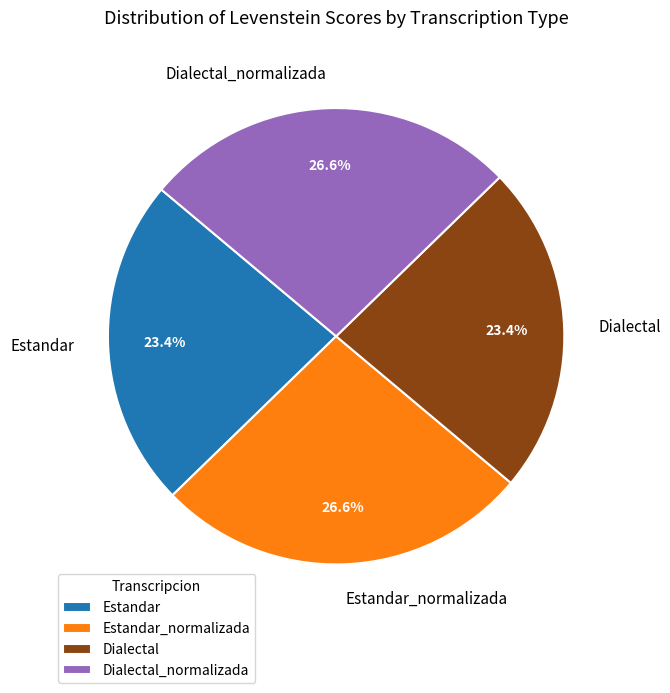

How much of the chart is everything except Dialectal?

76.6%